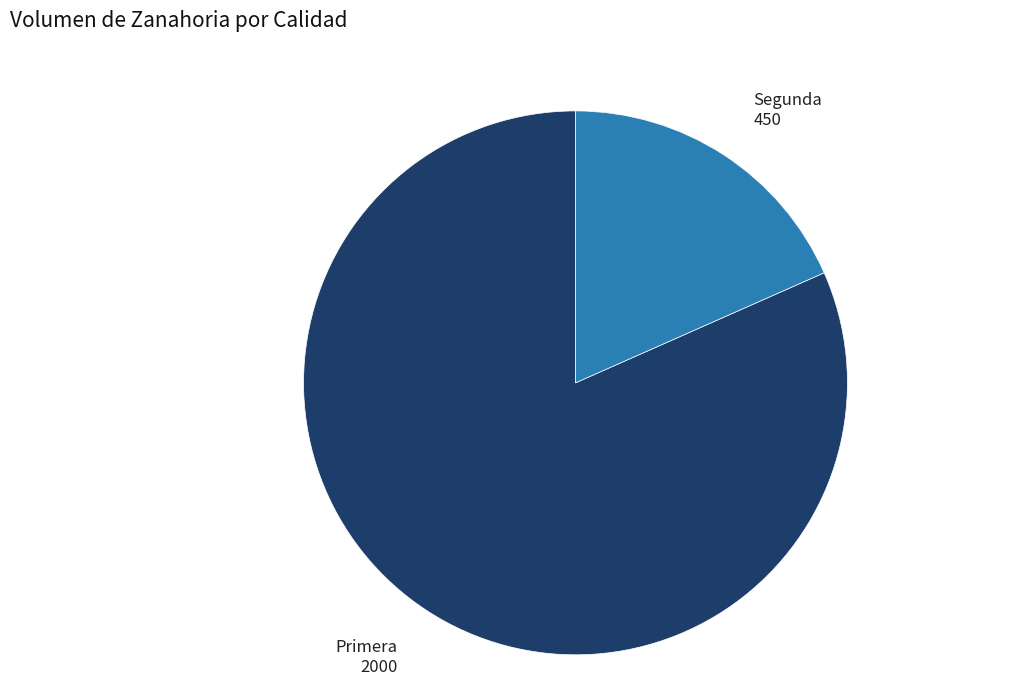

The Segunda slice represents 18% of the pie. True or false?

True